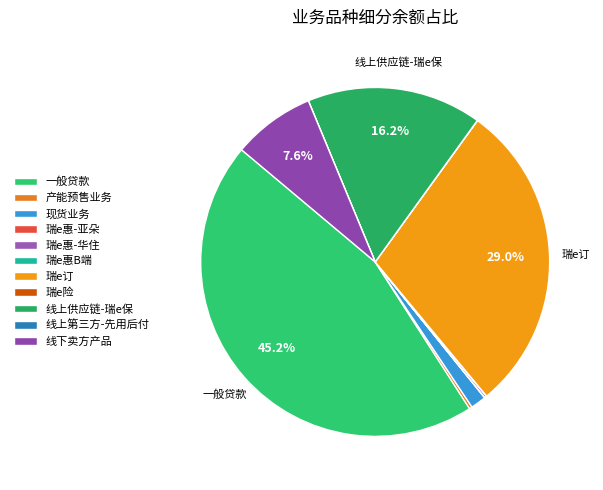

To the nearest percent, what is the difference between the largest and smallest slice percentages?

45%